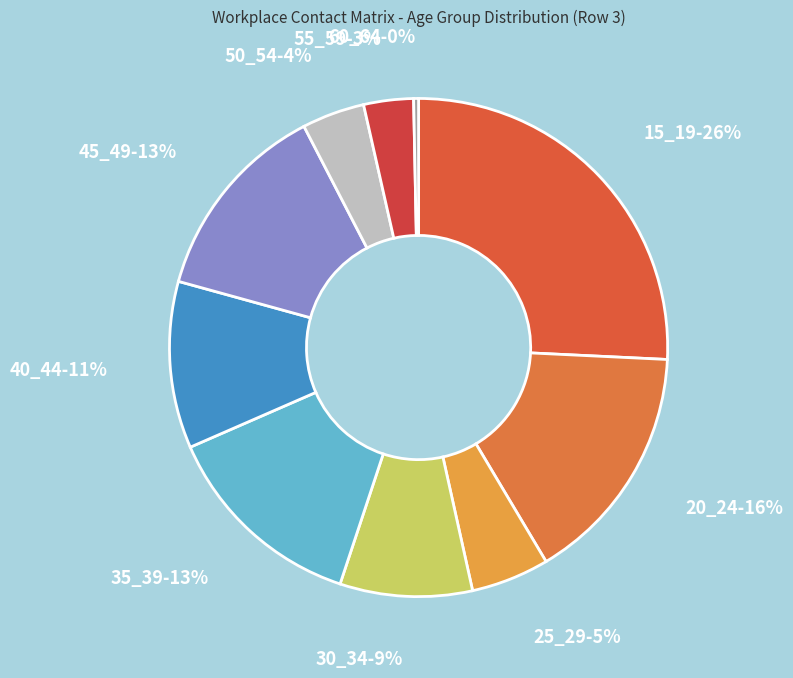

Rank the categories by value from highest to lowest.

15_19, 20_24, 35_39, 45_49, 40_44, 30_34, 25_29, 50_54, 55_59, 60_64